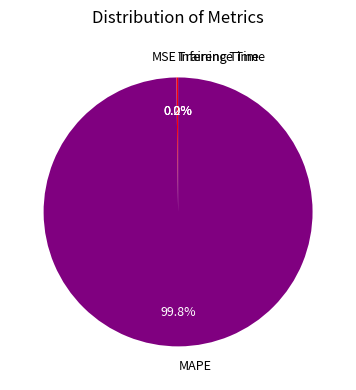

Which category accounts for the majority?

MAPE